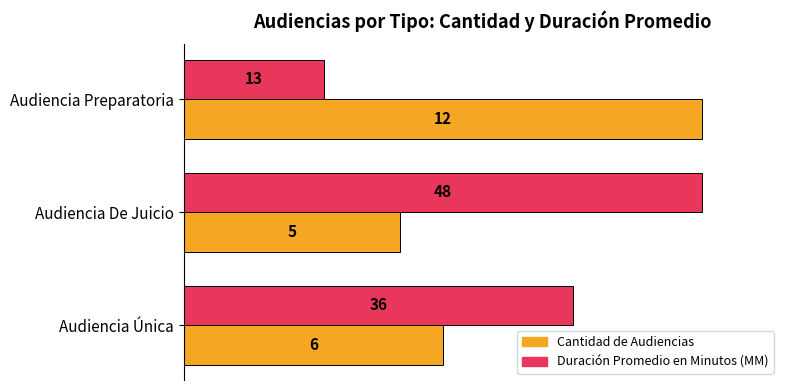

What are all the series names shown in the legend?

Cantidad de Audiencias, Duración Promedio en Minutos (MM)